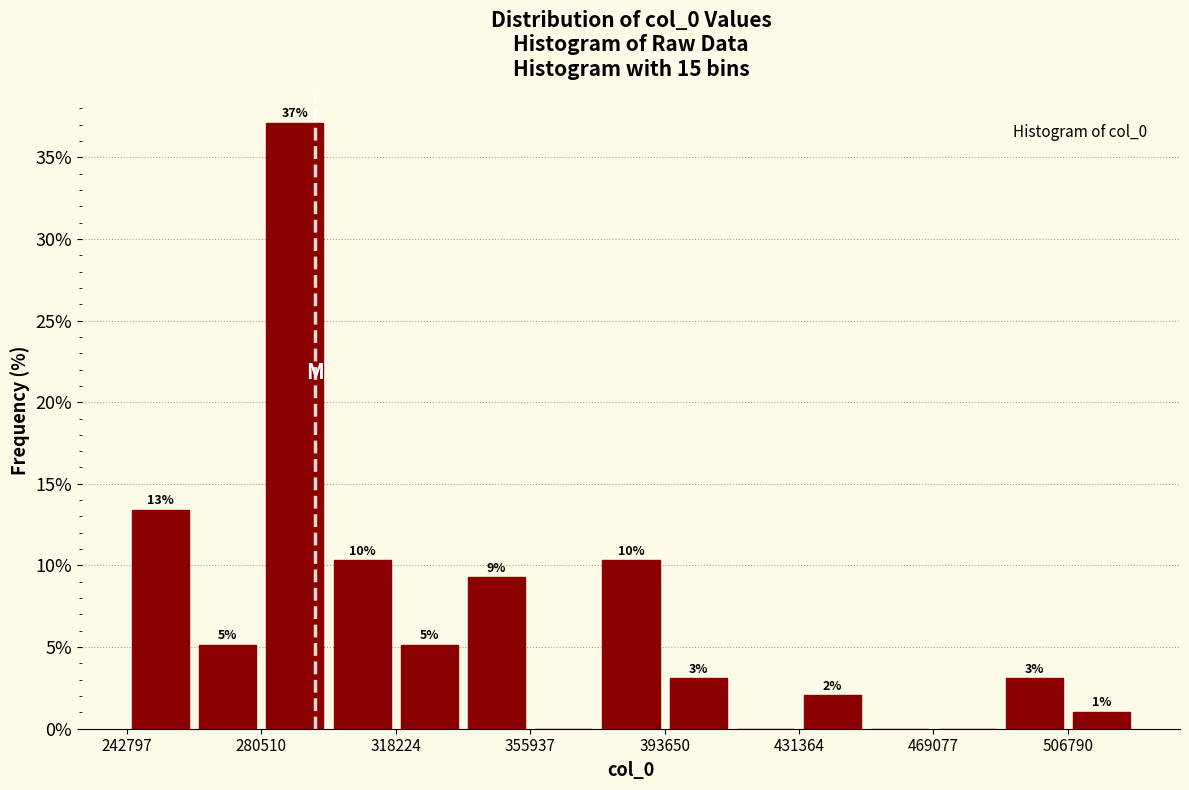

Around what value on the x-axis is the tallest bar? Give the approximate position of its centre, as read against the axis.

290000